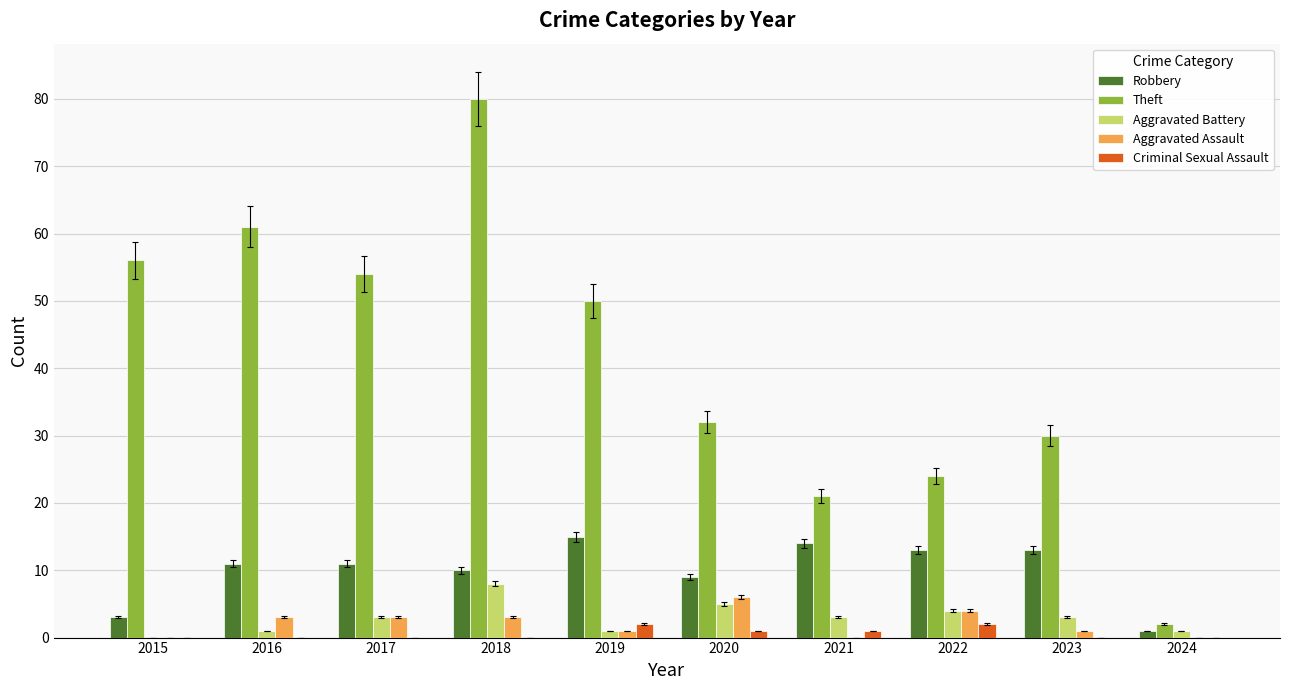

At which category is the sum across all series the highest?

2018